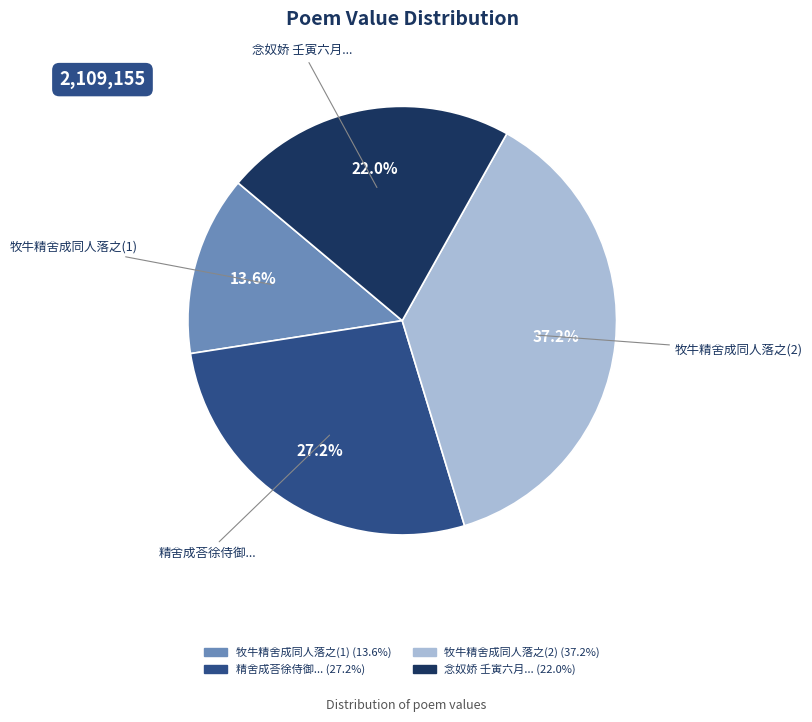

Does any single category account for the majority?

No